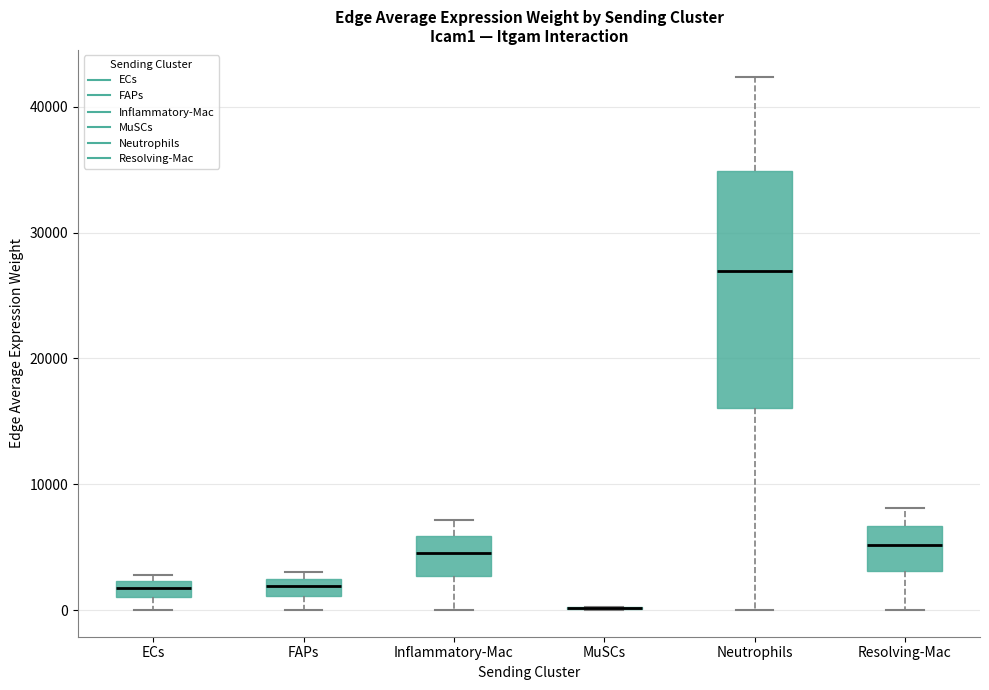

Which box is the tallest, from its lower edge to its upper edge?

Neutrophils